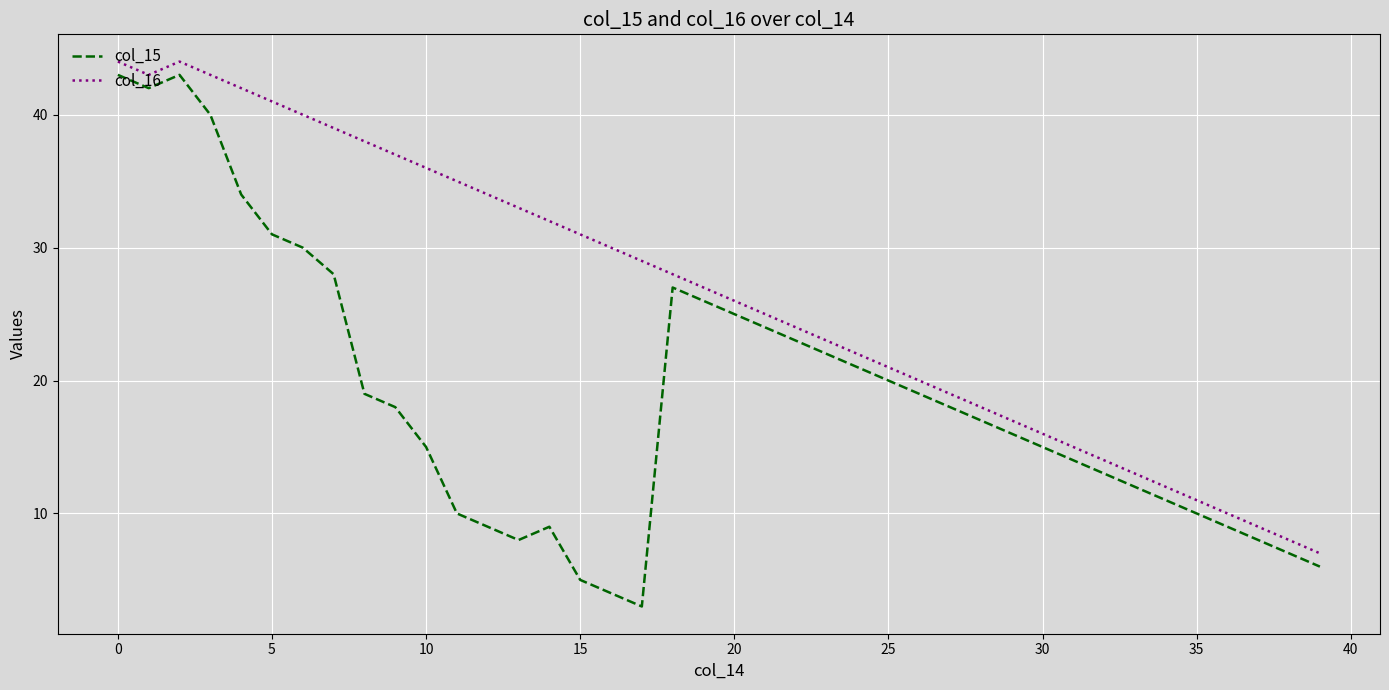

True or false: col_16 and col_15 intersect in this chart.

False